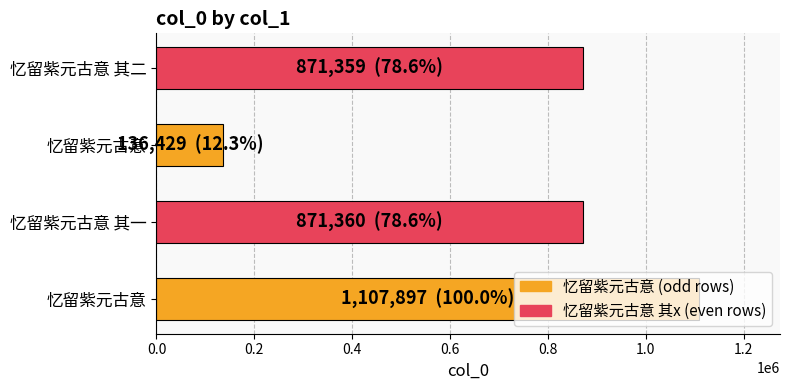

What is the smallest value displayed?

136429